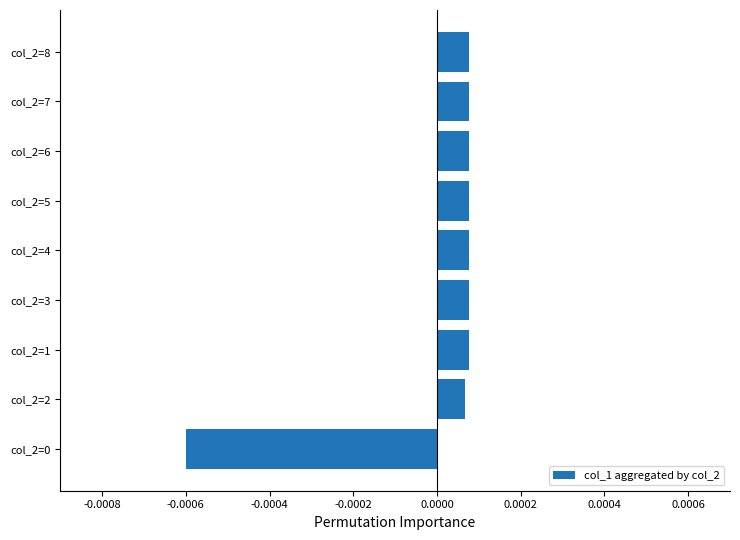

Are the bars horizontal?

Yes